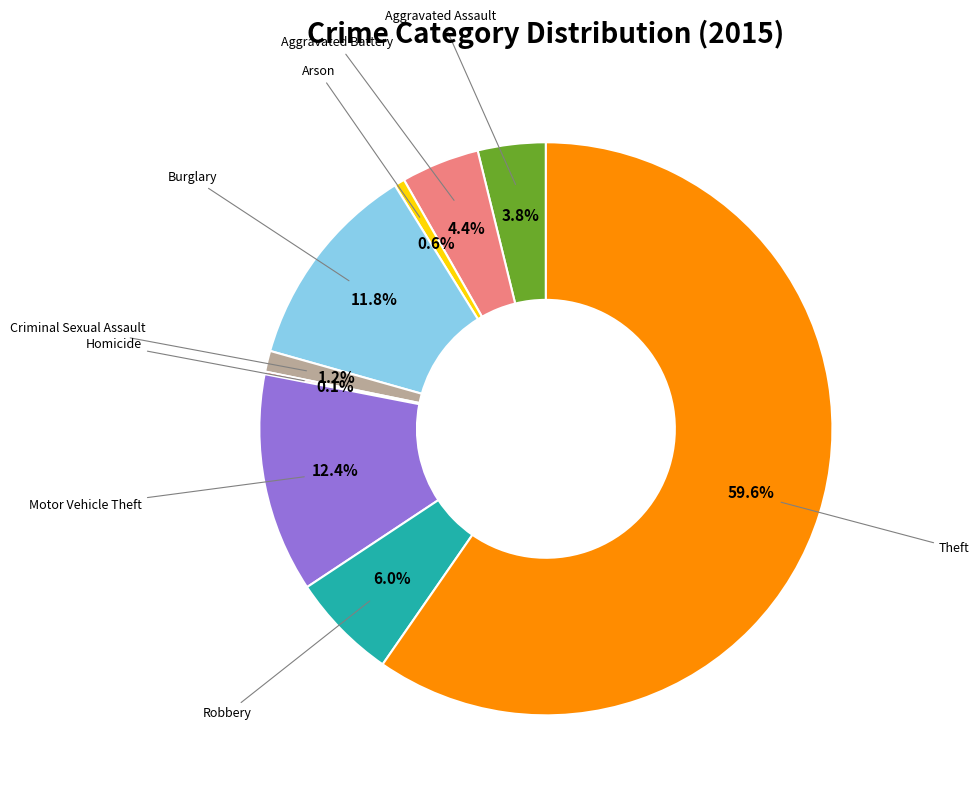

Is there a majority slice in this chart?

Yes